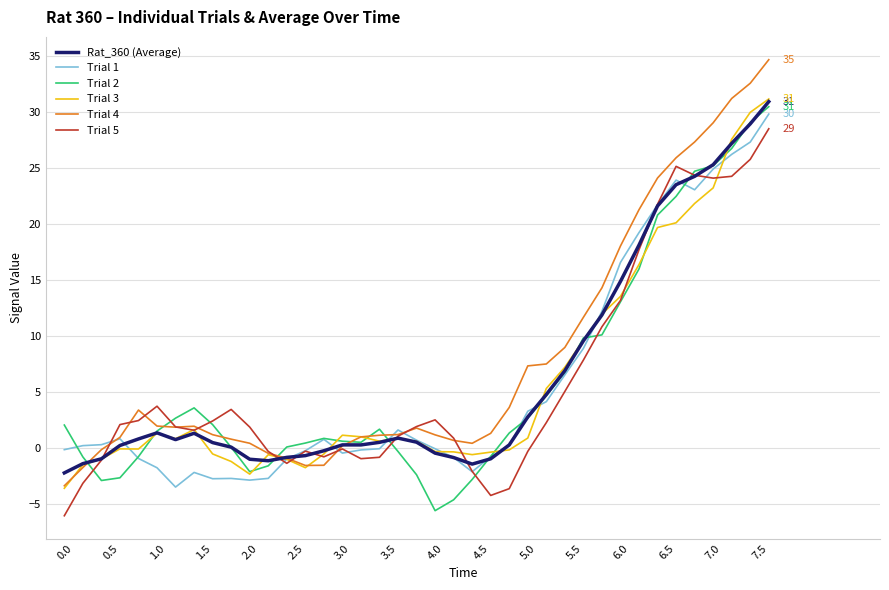

Which series has the largest total across all categories?

Trial 4